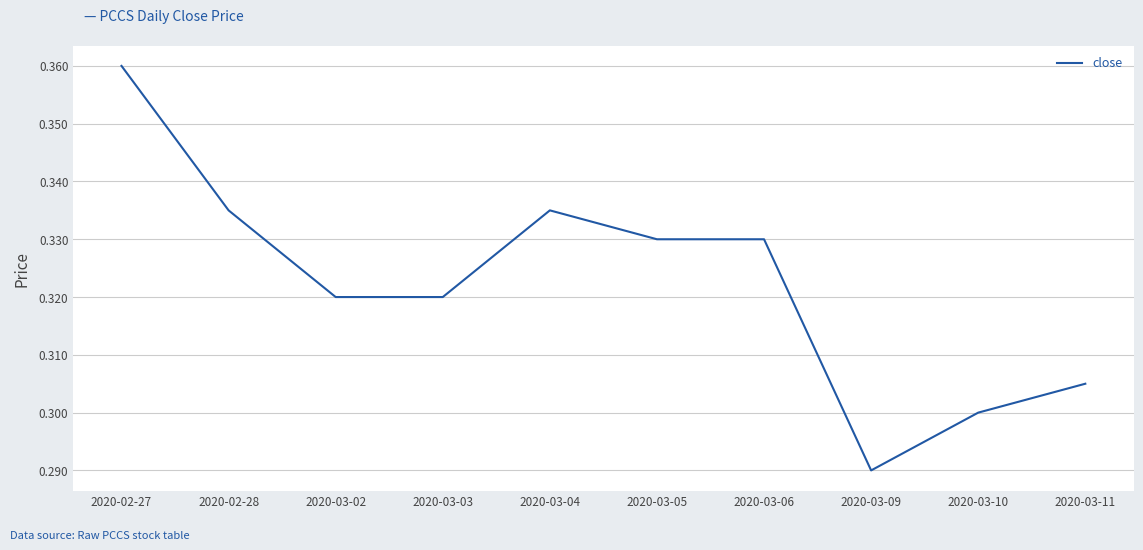

Between 2020-03-03 and 2020-02-27, which is larger?

2020-02-27